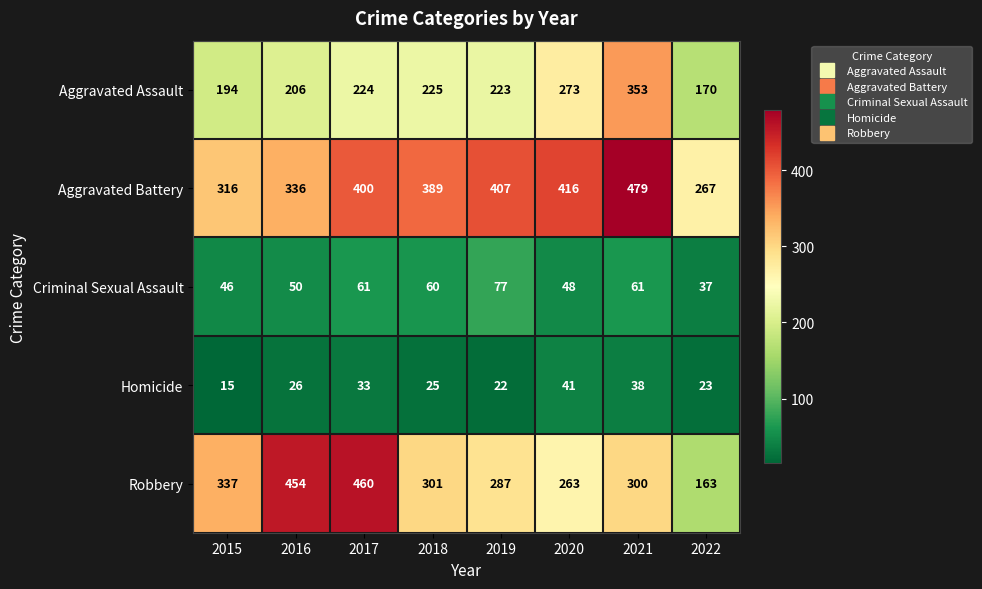

What is the difference between the highest and lowest values at 2019?

385